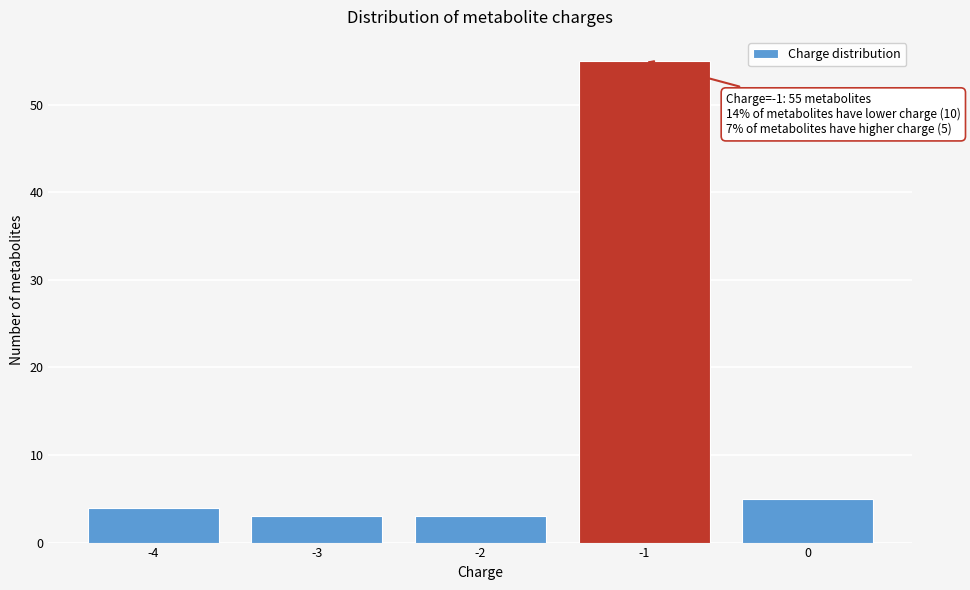

Reading left to right, extract all data points from this chart.

-4=4	-3=3	-2=3	-1=55	0=5